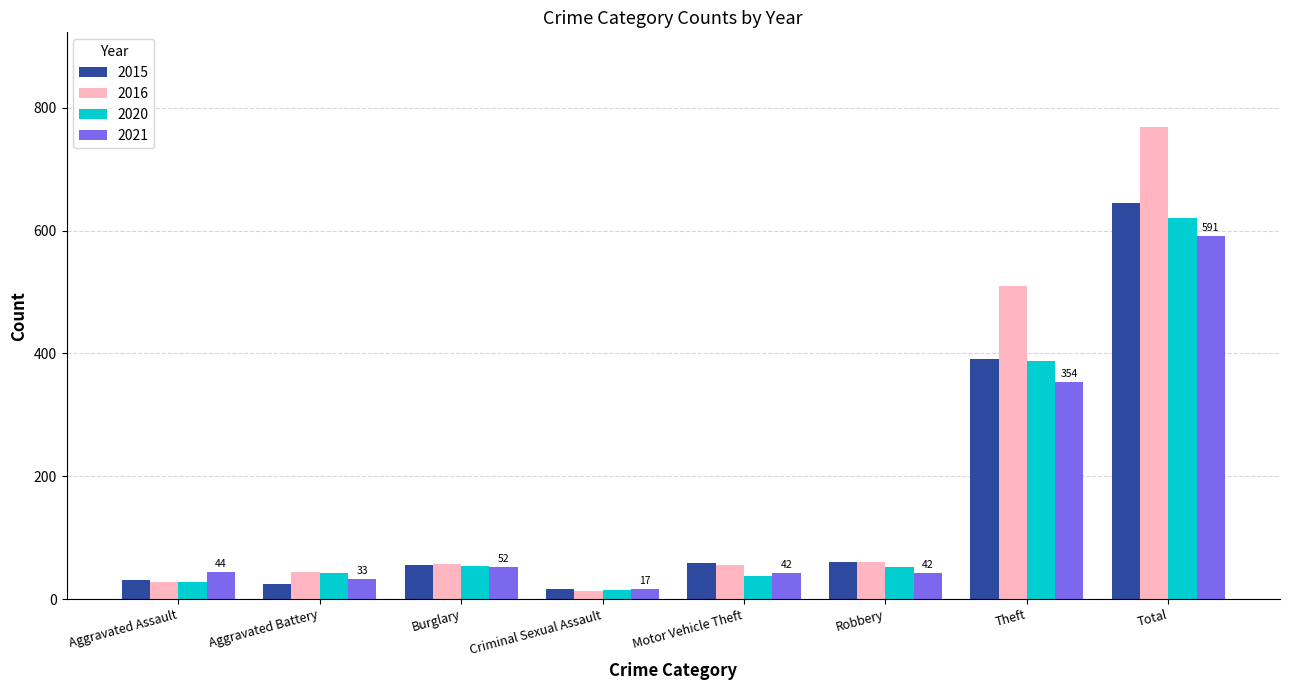

What are all the series names shown in the legend?

2015, 2016, 2020, 2021